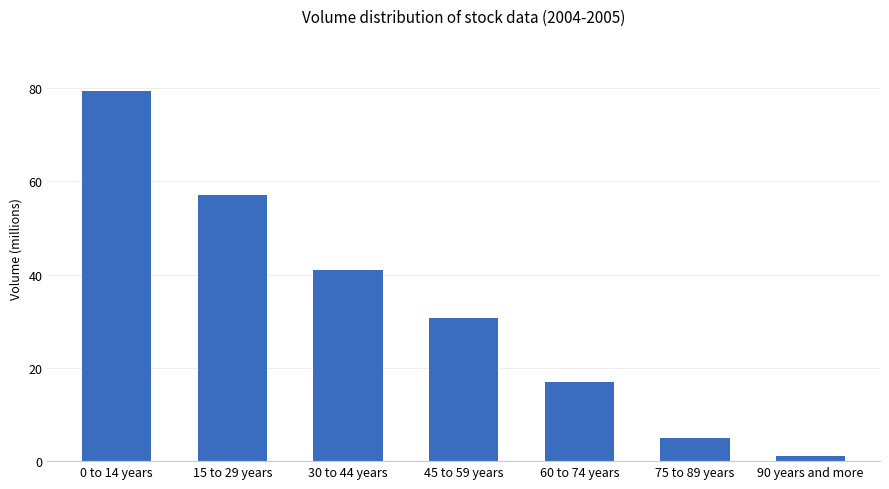

Is it true that the value at 75 to 89 years is 4.9?

True